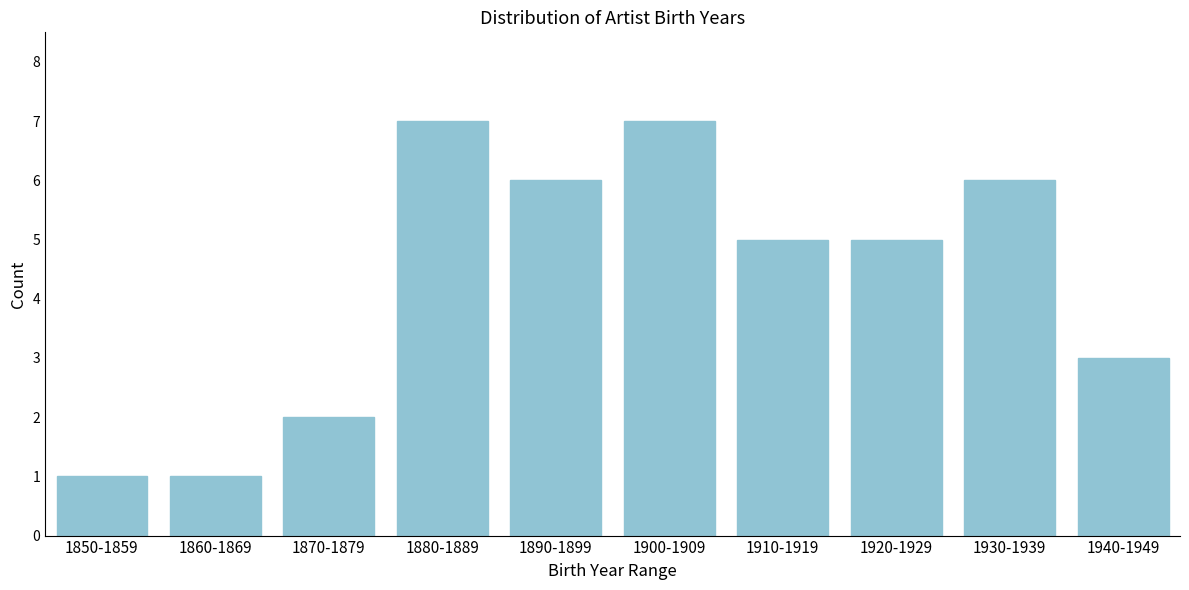

Reading left to right, extract all data points from this chart.

1850-1859=1	1860-1869=1	1870-1879=2	1880-1889=7	1890-1899=6	1900-1909=7	1910-1919=5	1920-1929=5	1930-1939=6	1940-1949=3